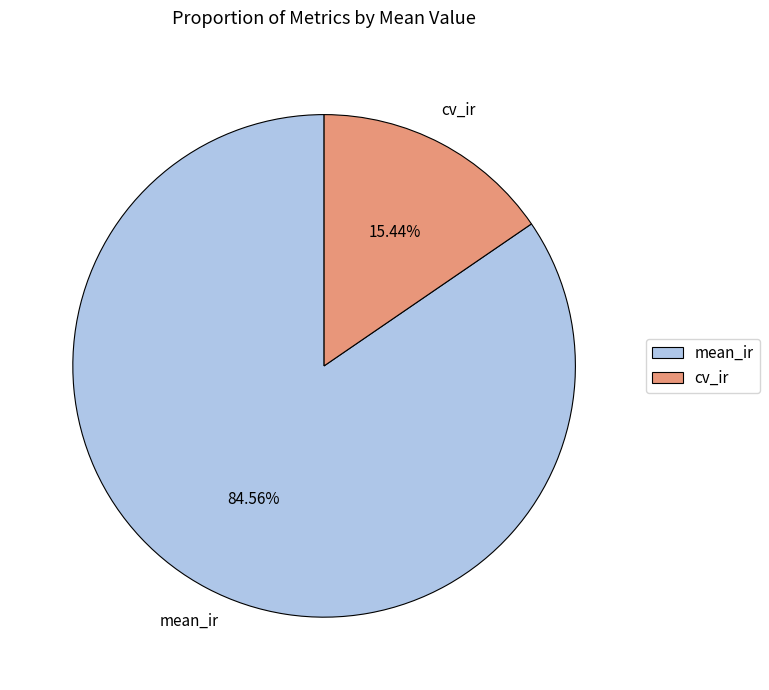

Is it true that mean_ir is 74% of the pie?

False